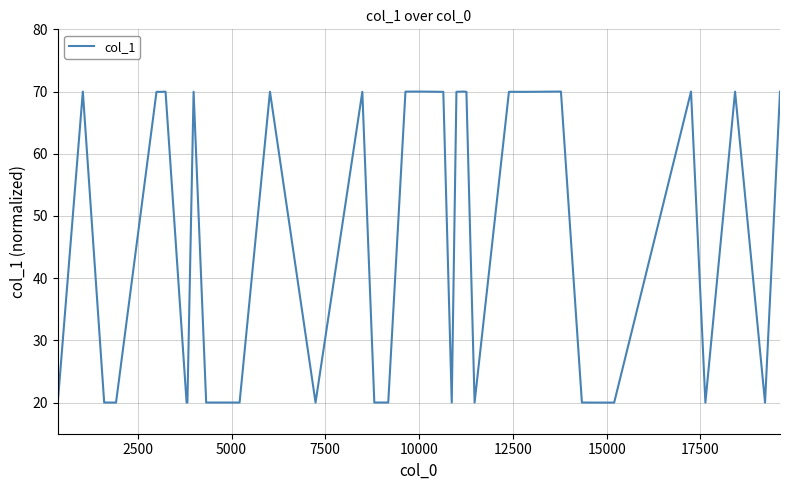

What is the difference between the maximum and minimum values?

50.0